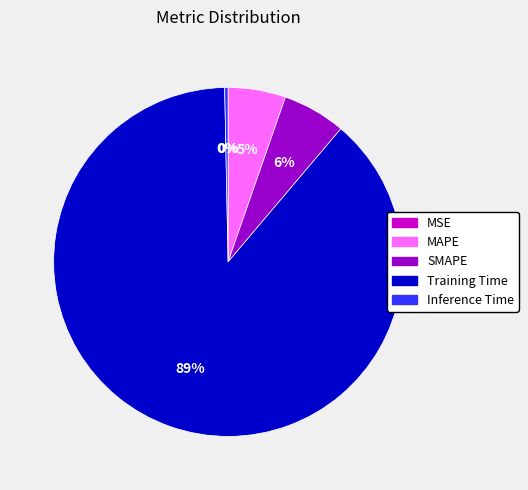

Which category accounts for the majority?

Training Time